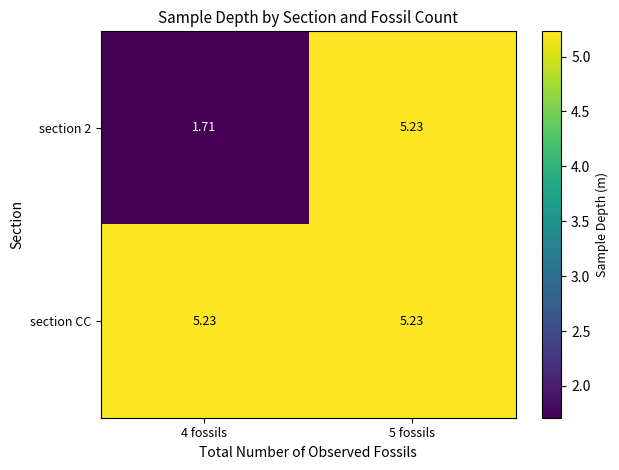

Which series has the largest total across all categories?

section CC